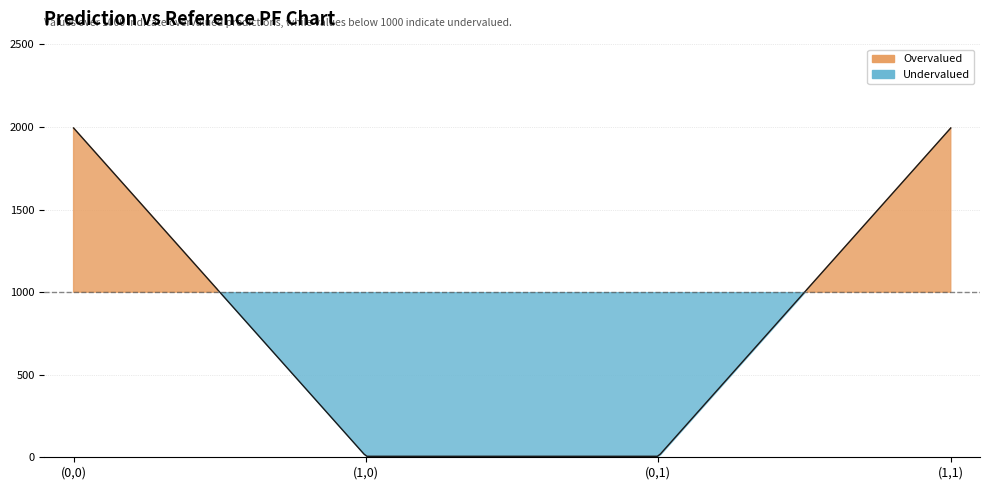

Which has a higher value, (0,1) or (0,0)?

(0,0)